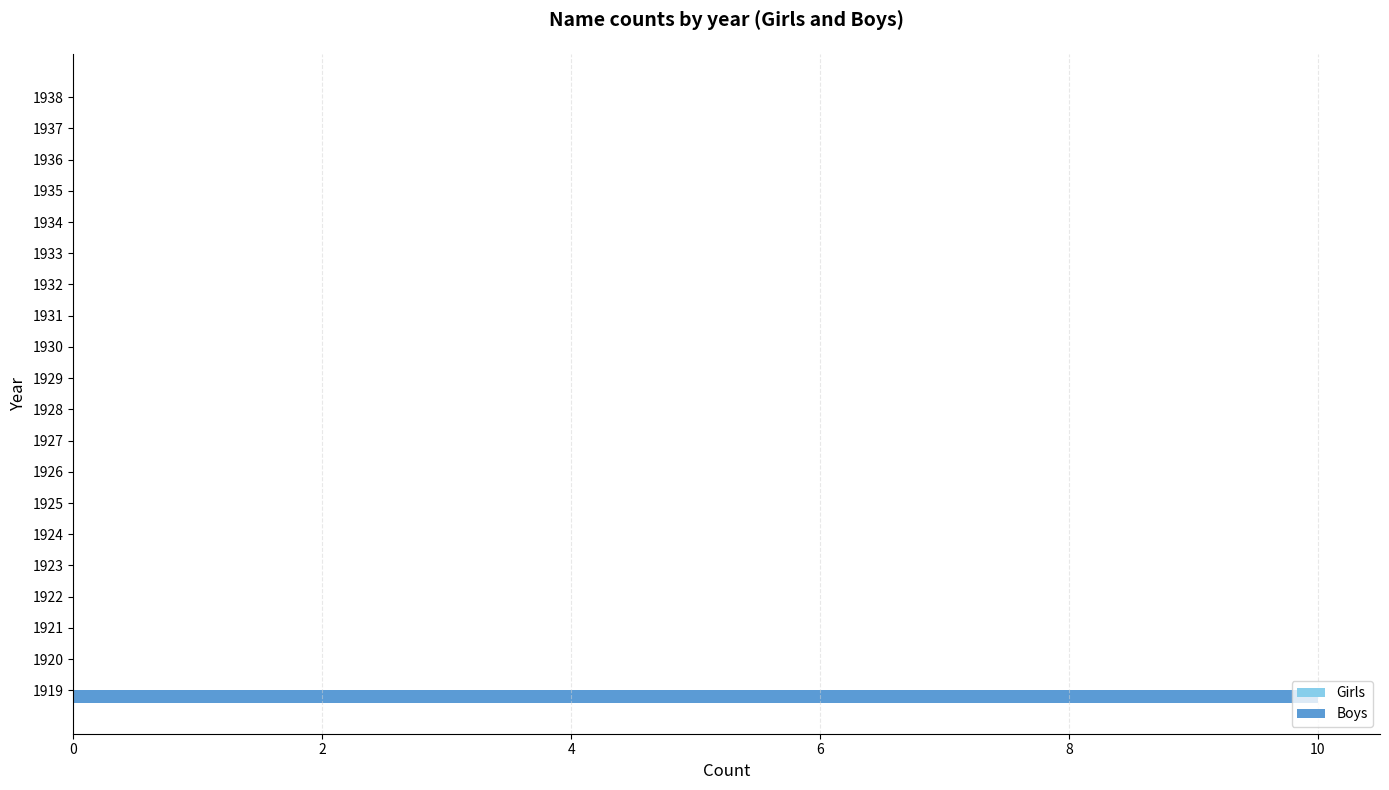

Is it true that the value at 1927 is 0?

True